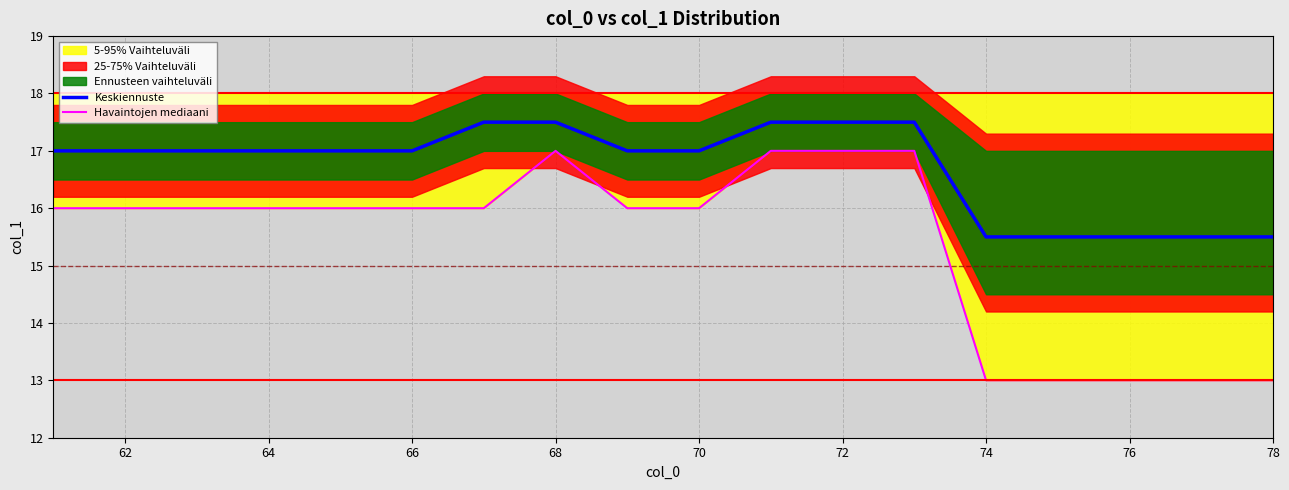

Which series has the largest range (max minus min)?

Havaintojen mediaani